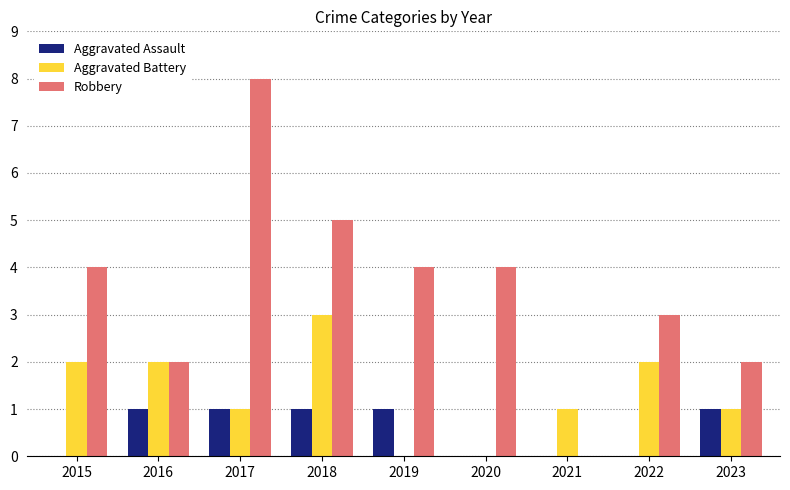

What is the total value across all series at 2020?

4